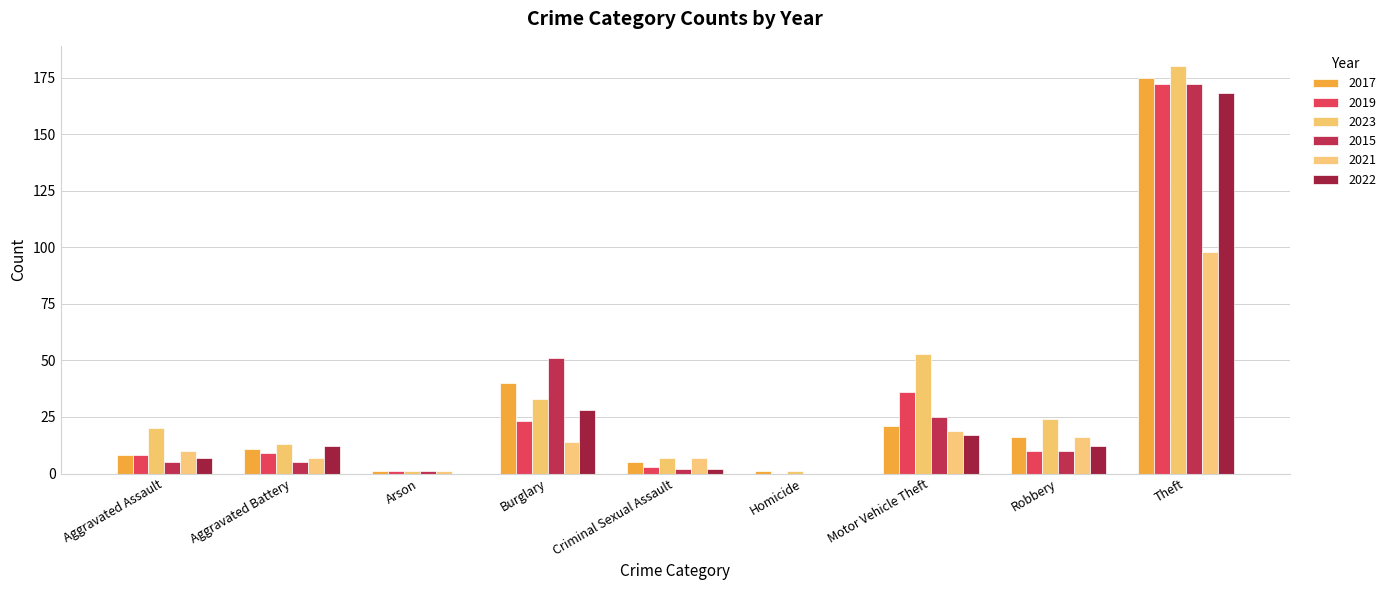

The value of 2017 at Homicide is 2. True or false?

False